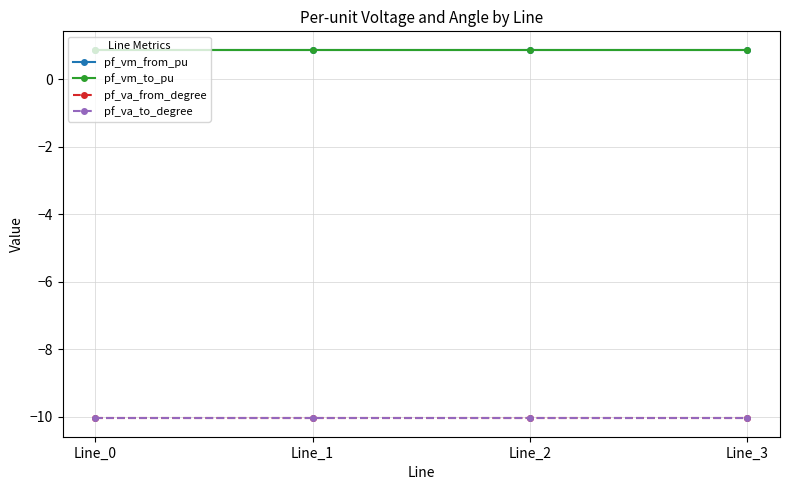

What is the minimum value for pf_vm_from_pu?

0.9